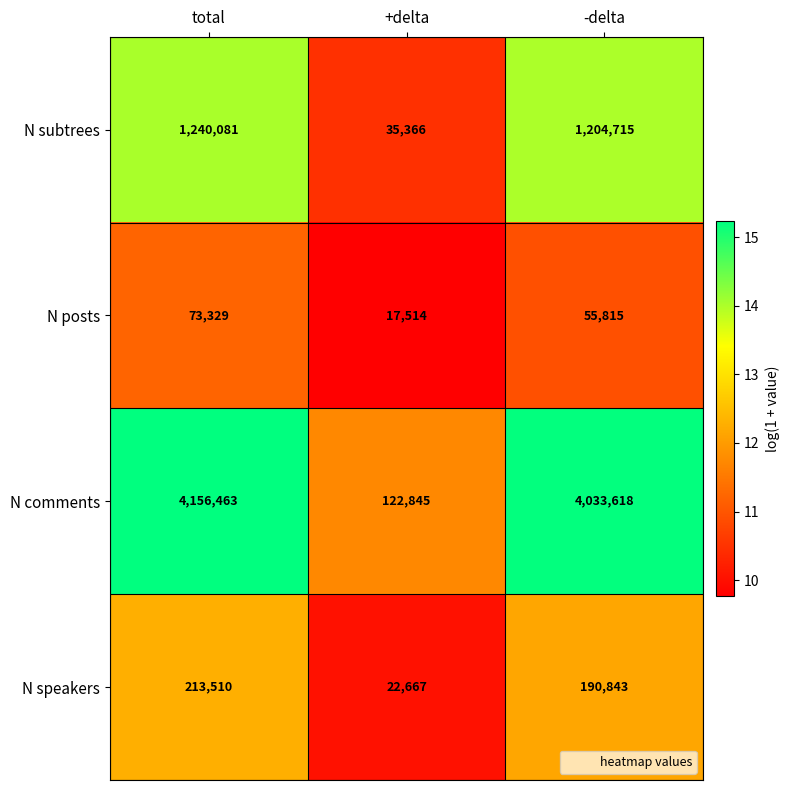

Which label corresponds to the largest value in the chart?

total